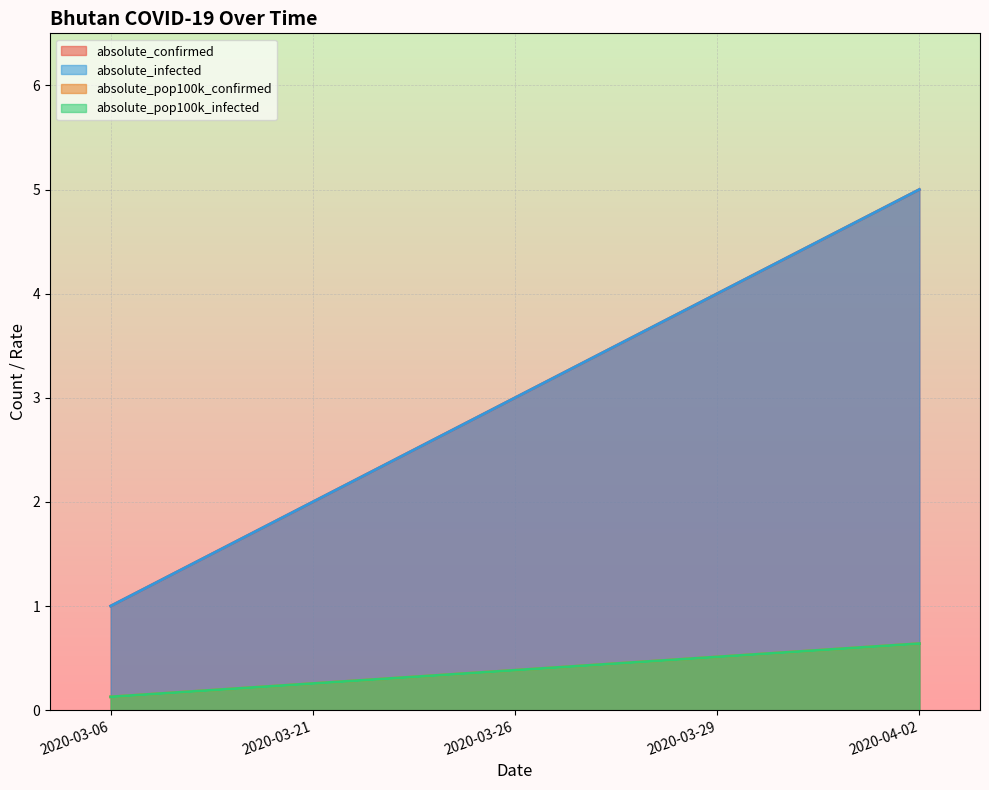

True or false: absolute_infected and absolute_pop100k_infected cross at least once.

False